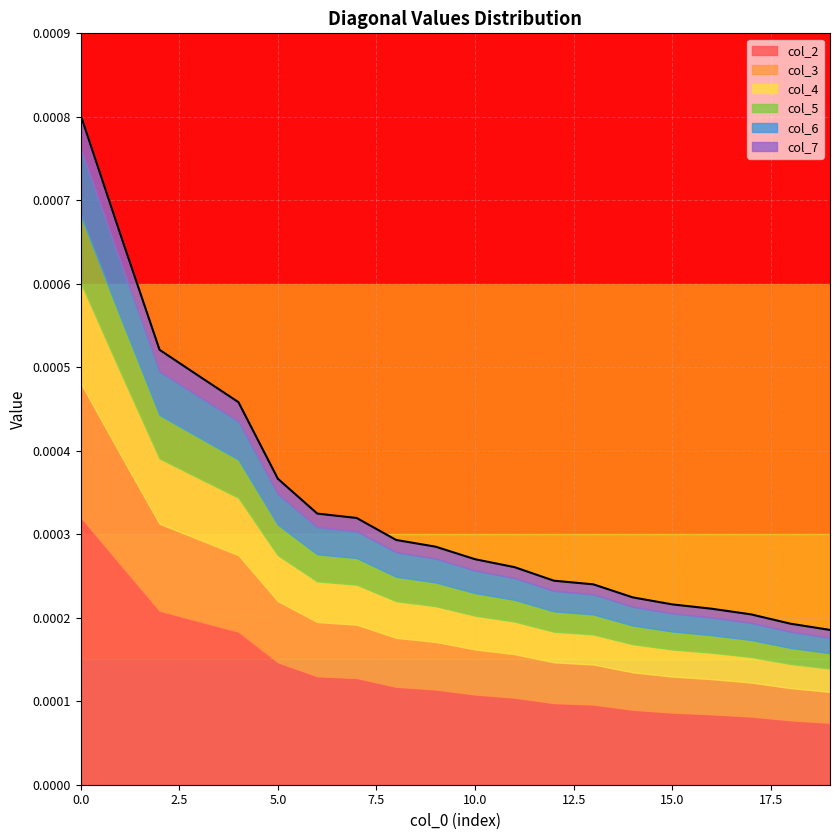

The value of col_5 at 3 is 0.0. True or false?

False